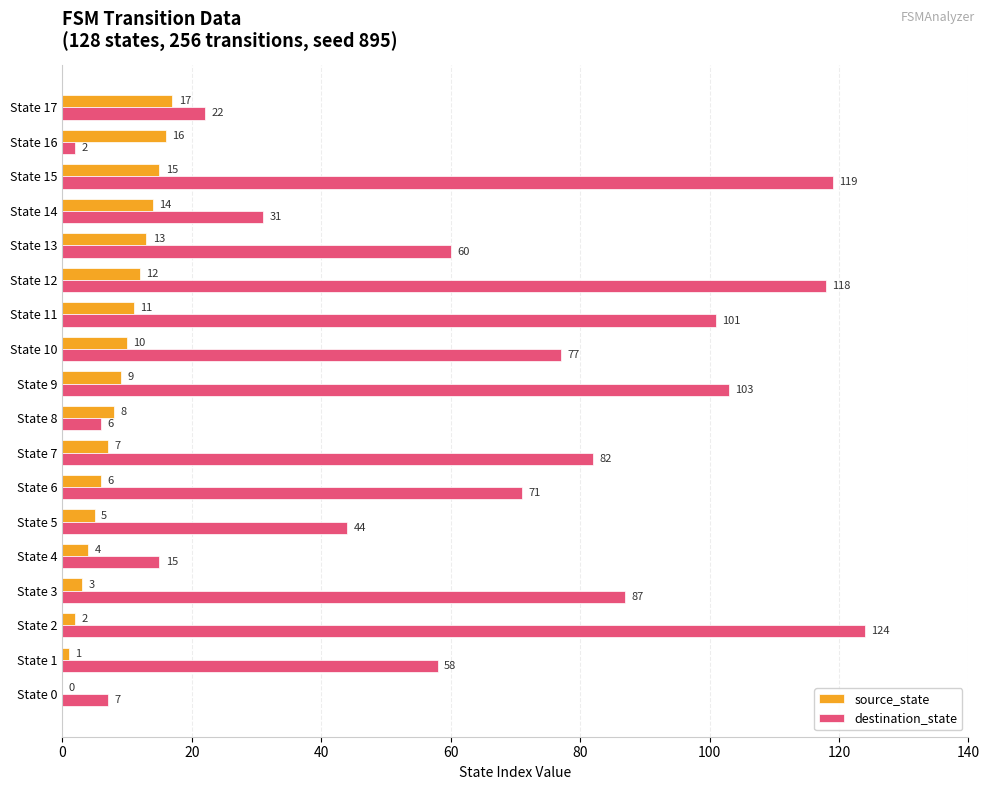

How many values in source_state are above zero?

17